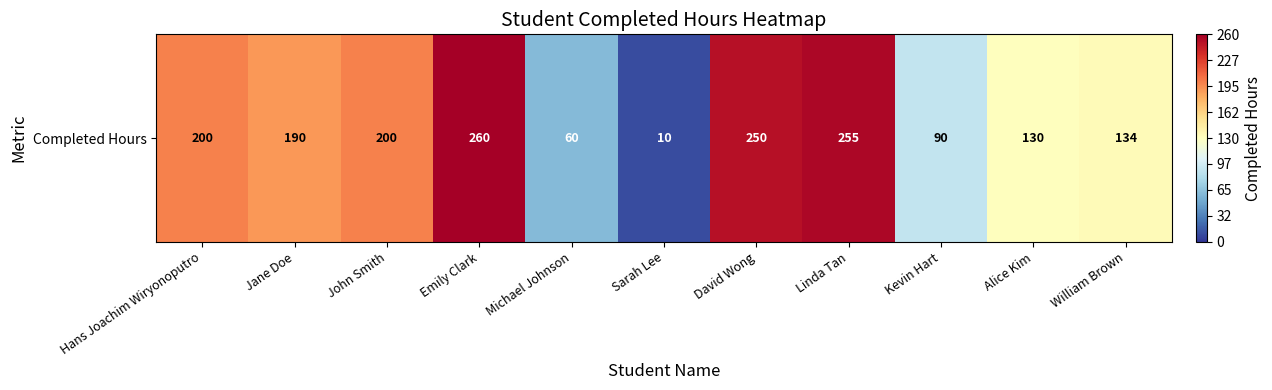

What is the average value?

162